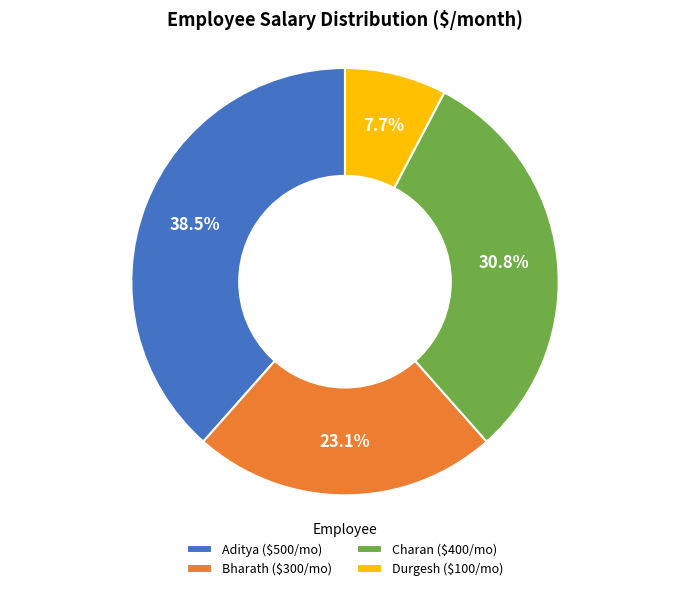

Rank the categories by value from lowest to highest.

Durgesh, Bharath, Charan, Aditya